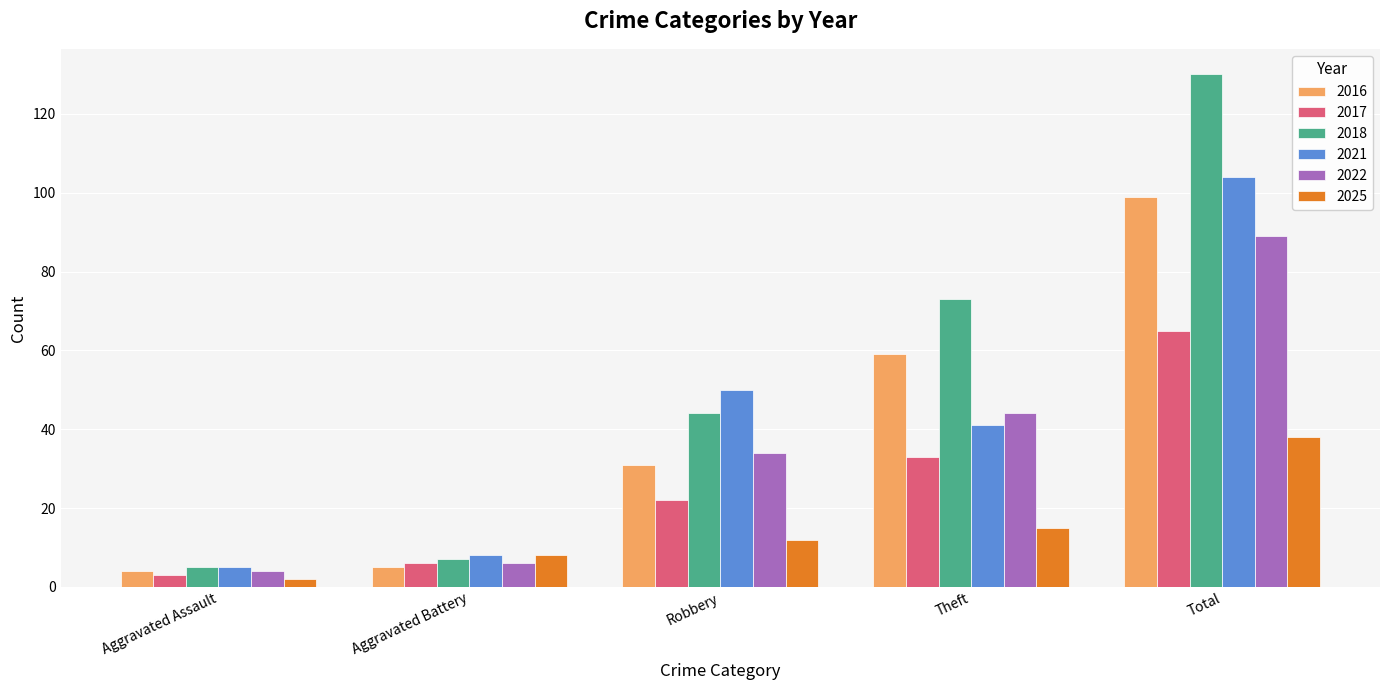

How many categories are shown in the chart?

5